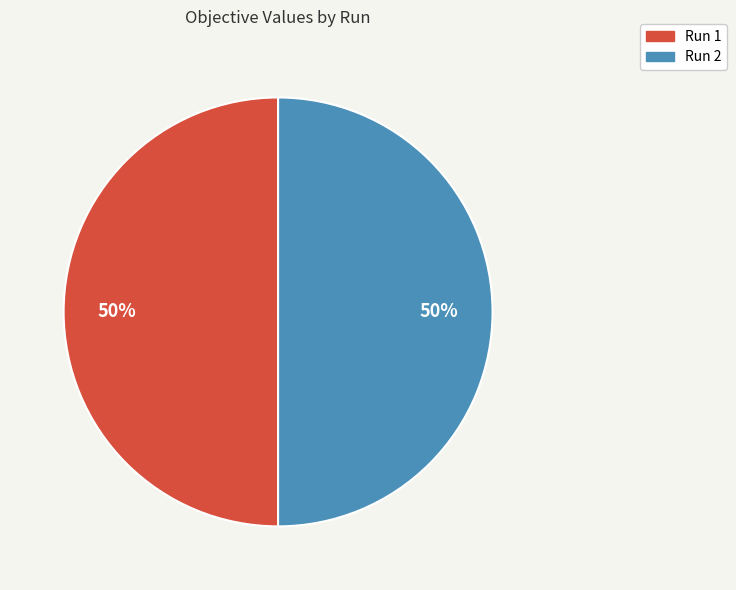

How many segments does this pie chart have?

2